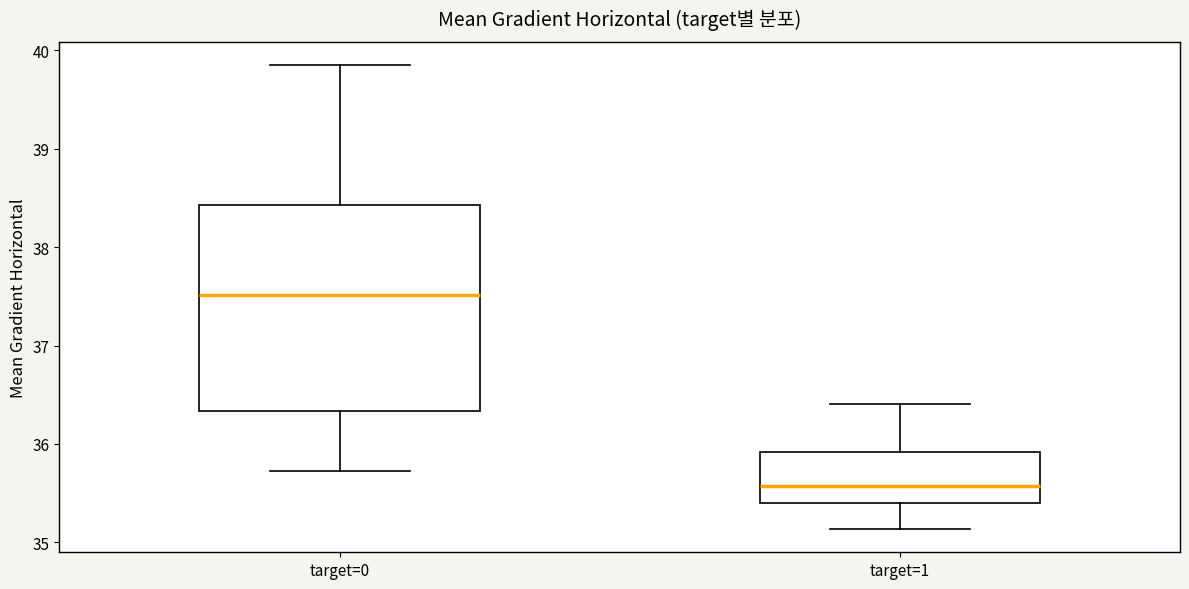

Which box's median line is the highest?

target=0